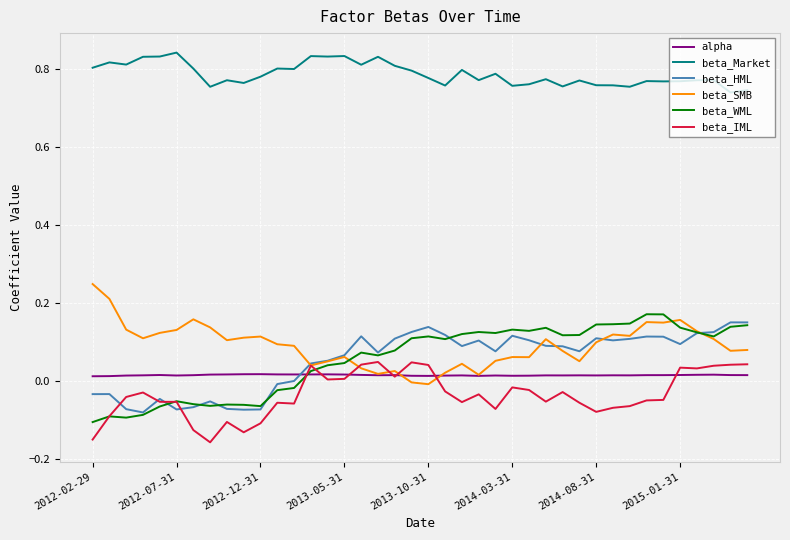

True or false: beta_Market and beta_IML cross at least once.

False